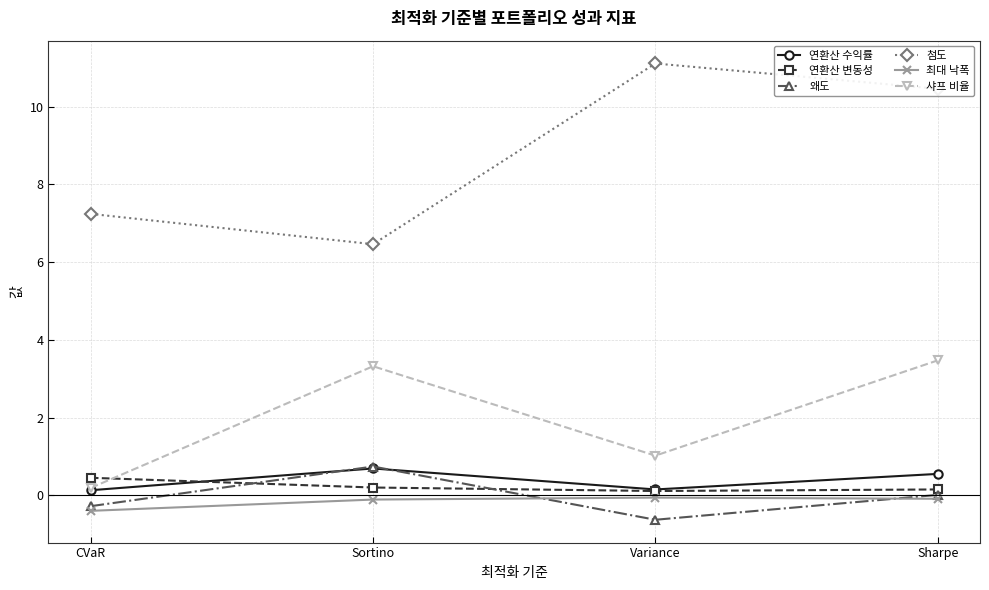

True or false: 최대 낙폭 has a value of -0.4 at CVaR.

True